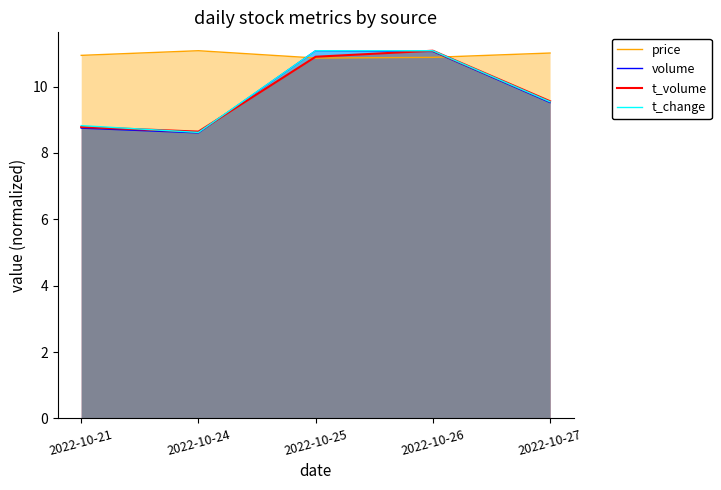

True or false: volume has a value of 5.6 at 2022-10-25.

False